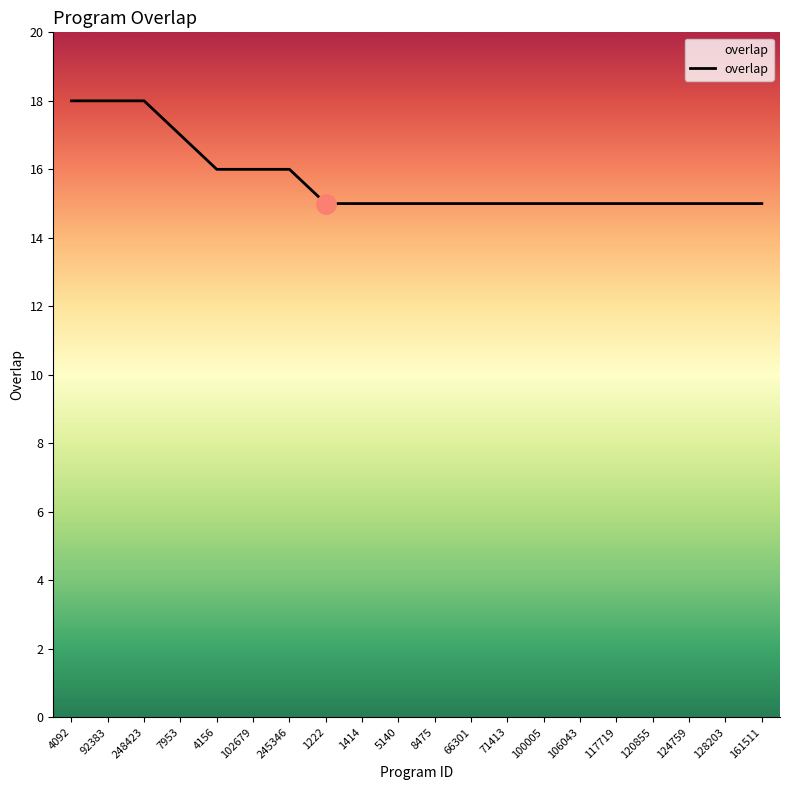

What is the ratio of the value at 100005 to the value at 106043?

1.0